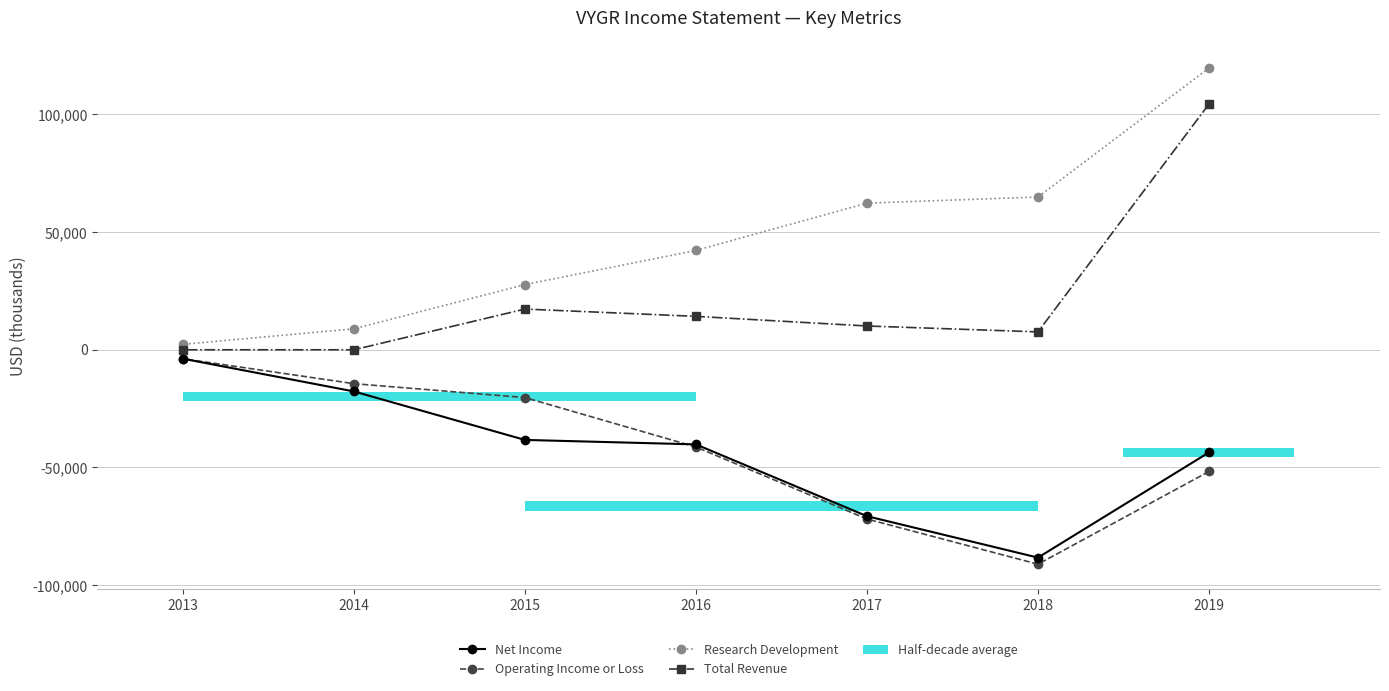

How many values in the Total Revenue series exceed 10100?

3